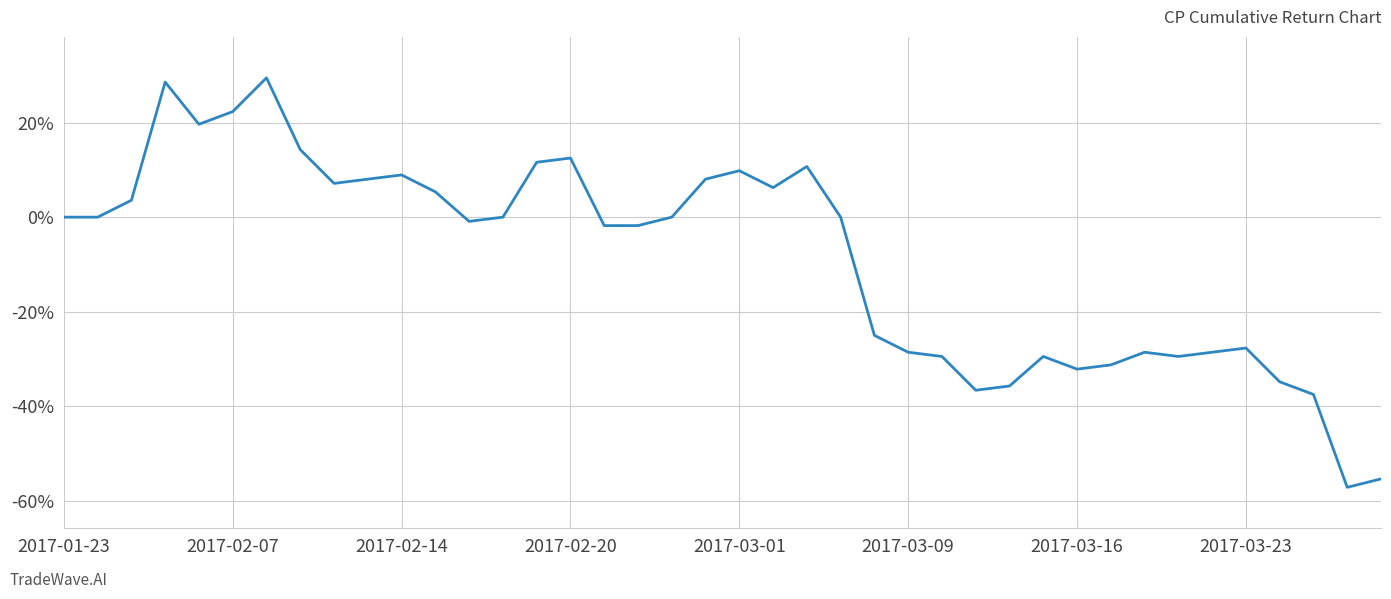

What is the average value?

-8.6